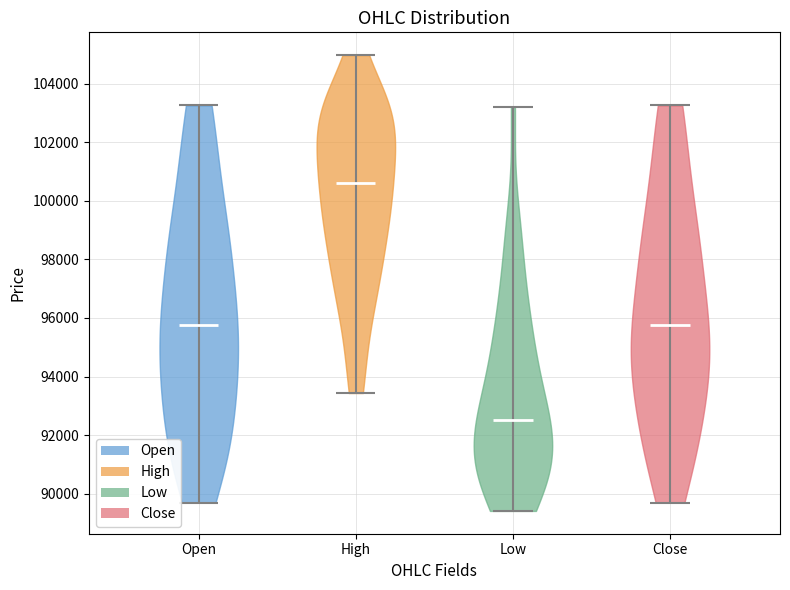

Reading left to right, read every violin against the y-axis: where its median line is, and the lowest and highest points it reaches. The values are not printed on the chart, so give them approximately, as read against the axis.

Open: median line 95800, lowest point 89800, highest point 103200
High: median line 100600, lowest point 93400, highest point 105000
Low: median line 92600, lowest point 89400, highest point 103200
Close: median line 95800, lowest point 89800, highest point 103200